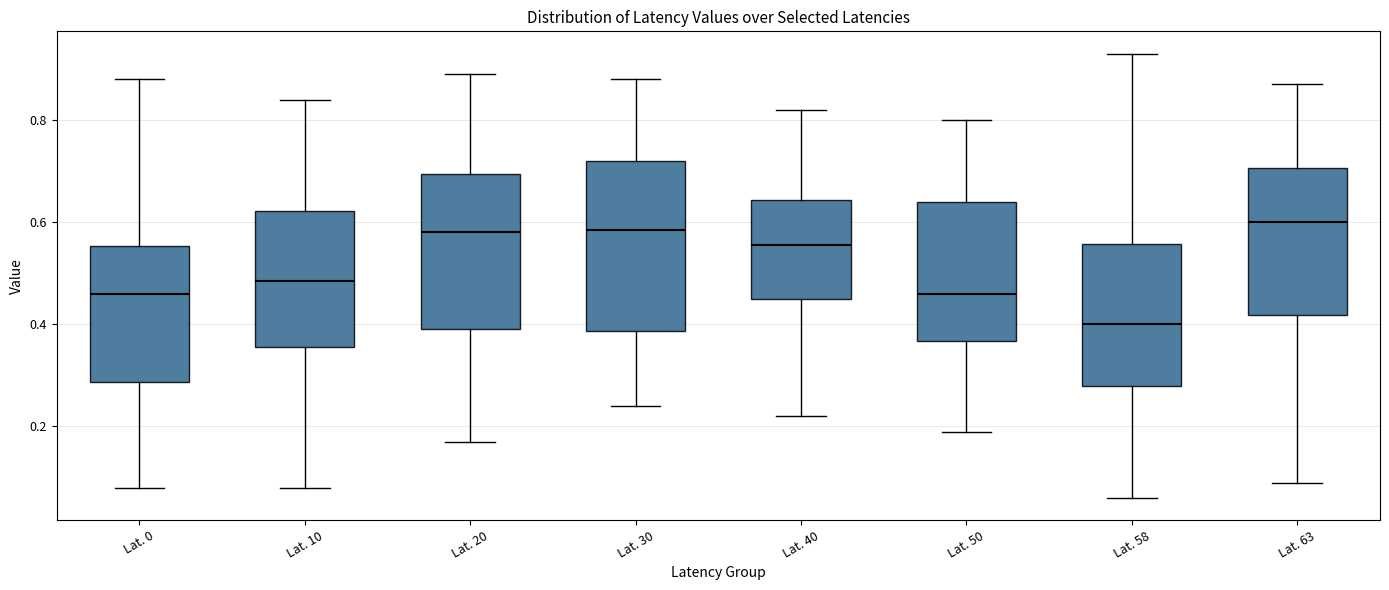

Where does the lower whisker of the box for Lat. 30 end on the y-axis? The values are not printed on the chart, so give them approximately, as read against the axis.

0.24